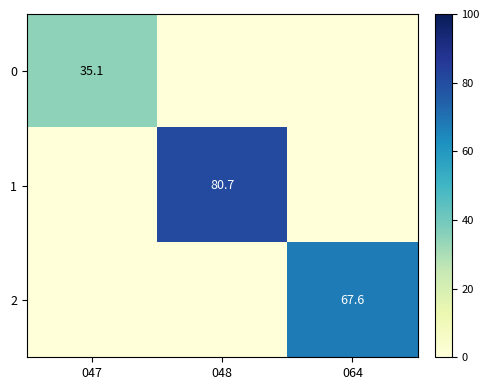

The 0 series shows 20.2 at 047. True or false?

False